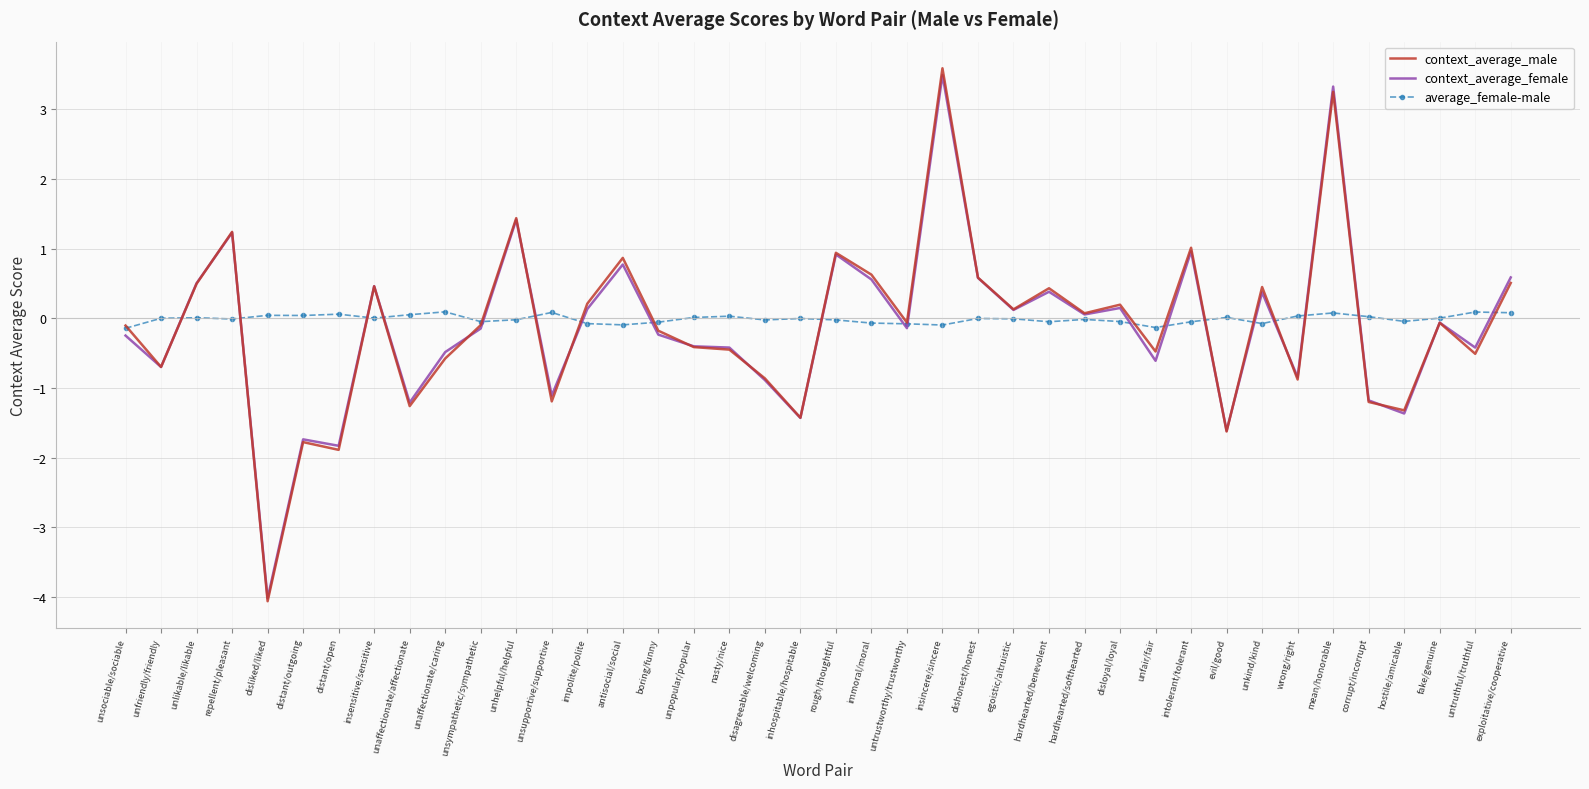

Which category has the highest value in the context_average_female series?

insincere/sincere